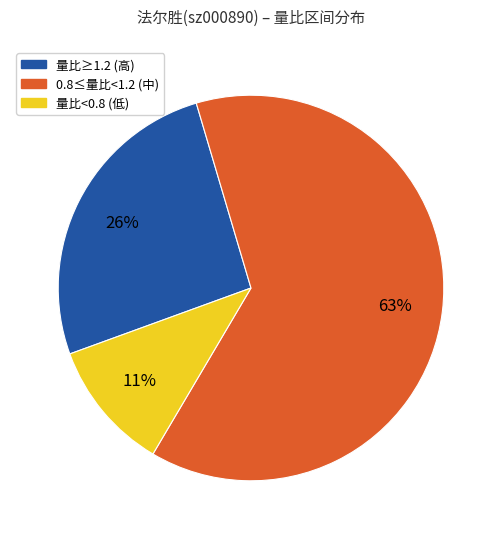

Count the number of slices in the pie.

3